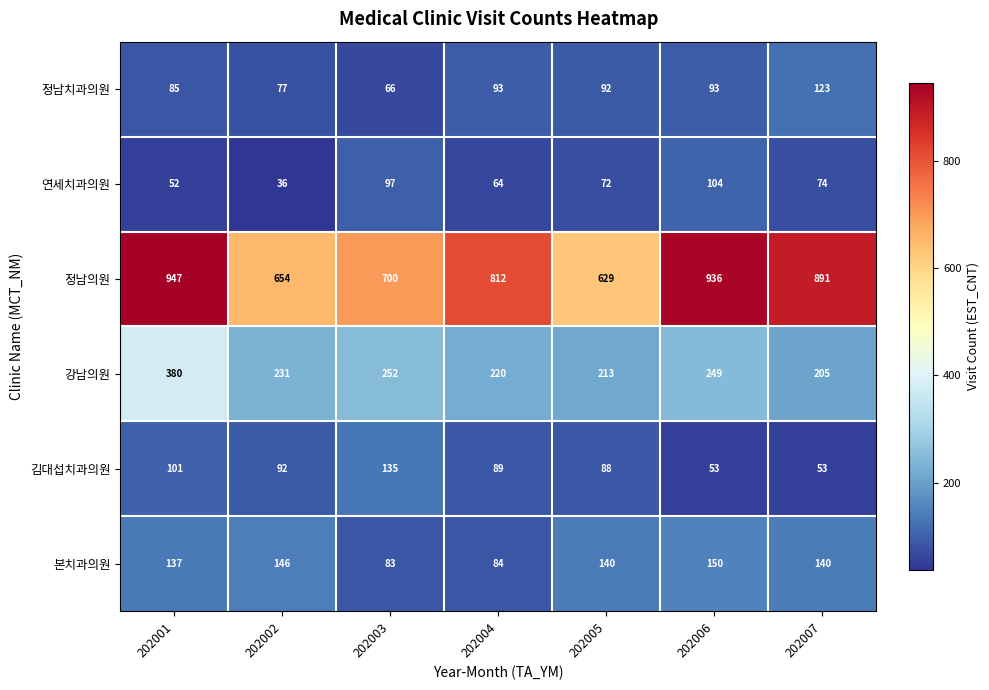

What is the greatest value displayed?

947